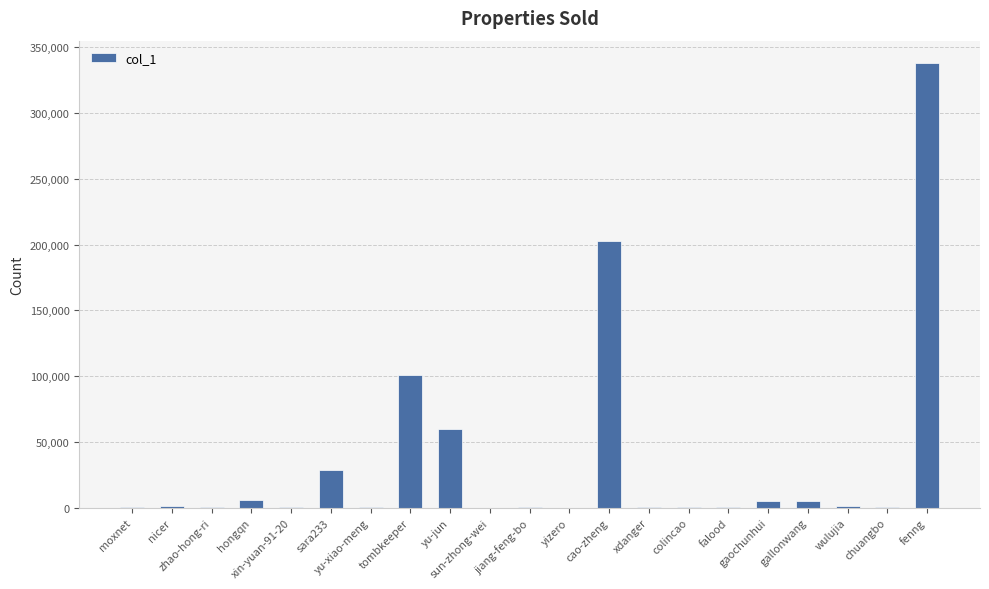

How many data points does each series have?

21